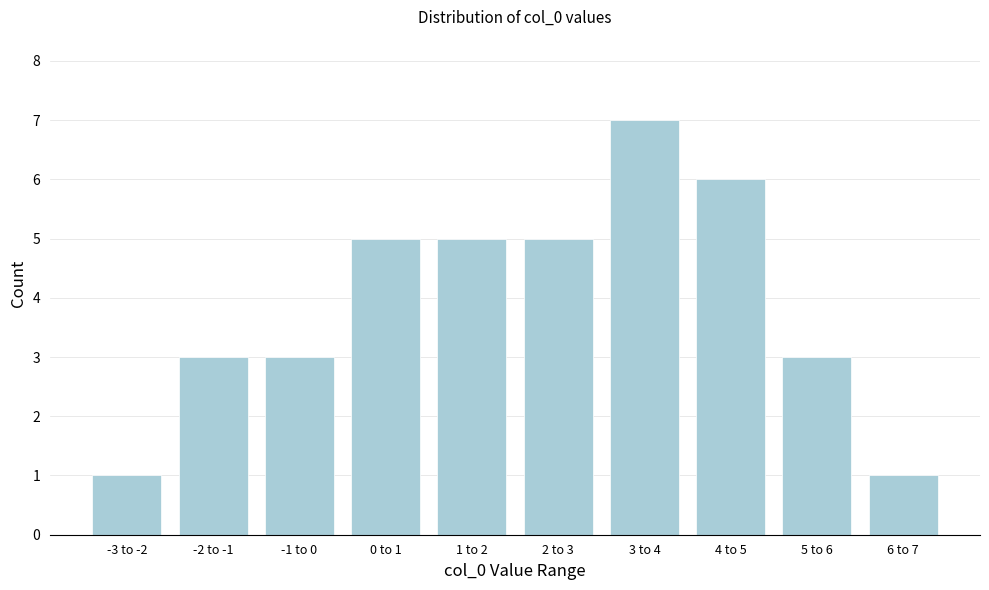

Reading left to right, what are all the values shown in this chart?

-3 to -2=1	-2 to -1=3	-1 to 0=3	0 to 1=5	1 to 2=5	2 to 3=5	3 to 4=7	4 to 5=6	5 to 6=3	6 to 7=1